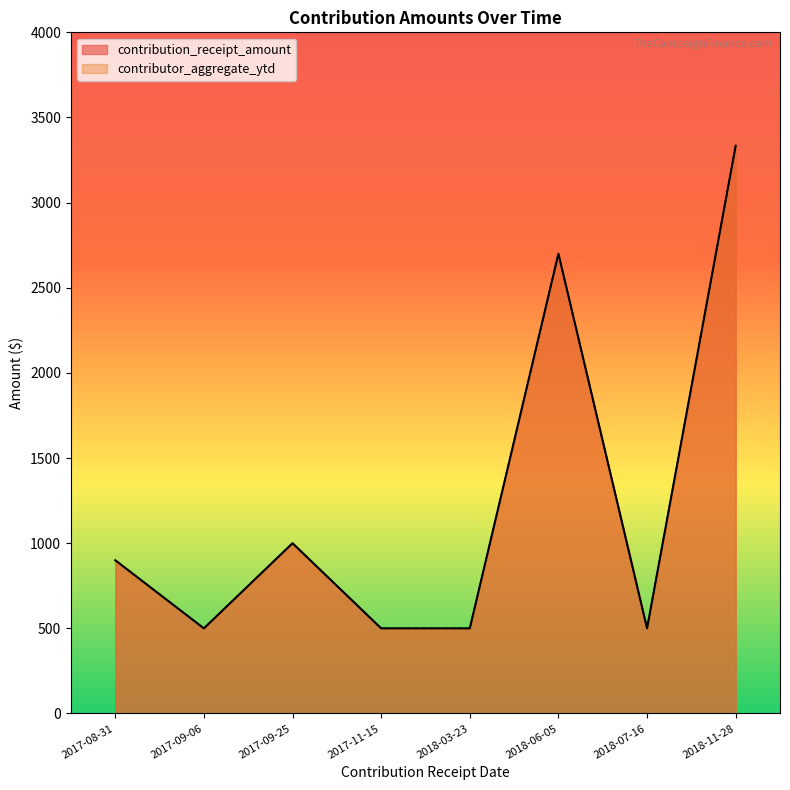

What is the lowest value of the contributor_aggregate_ytd series?

500